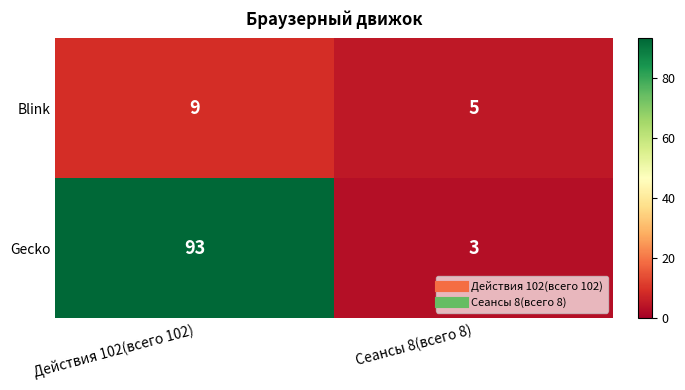

Is it true that Blink equals 9 at Действия 102(всего 102)?

True